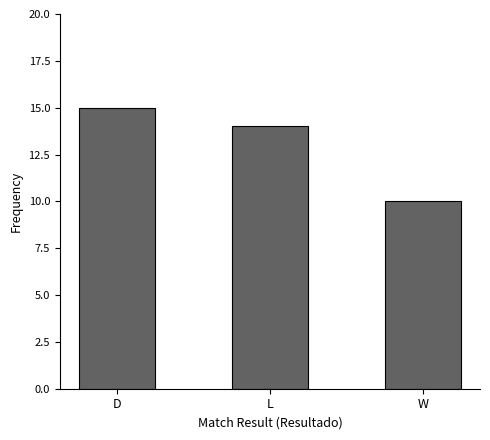

Reading right to left, what are all the values shown in this chart?

10	14	15